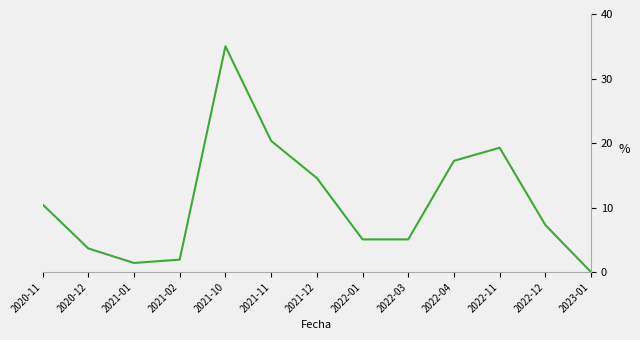

Is this an area chart (filled region under the line)?

No